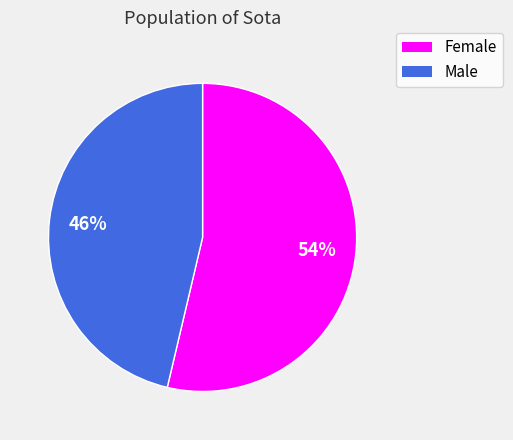

Which category has the biggest portion of the pie?

Female